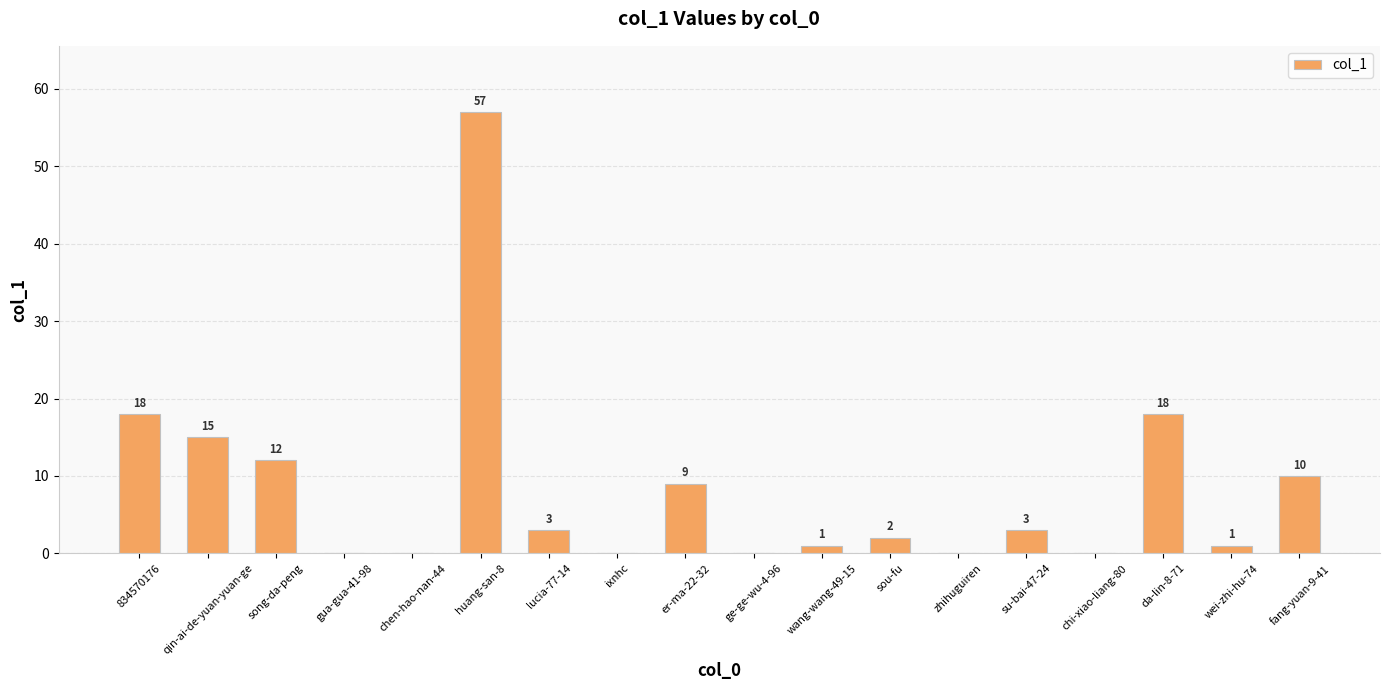

What is the sum of the values at song-da-peng and lucia-77-14?

15